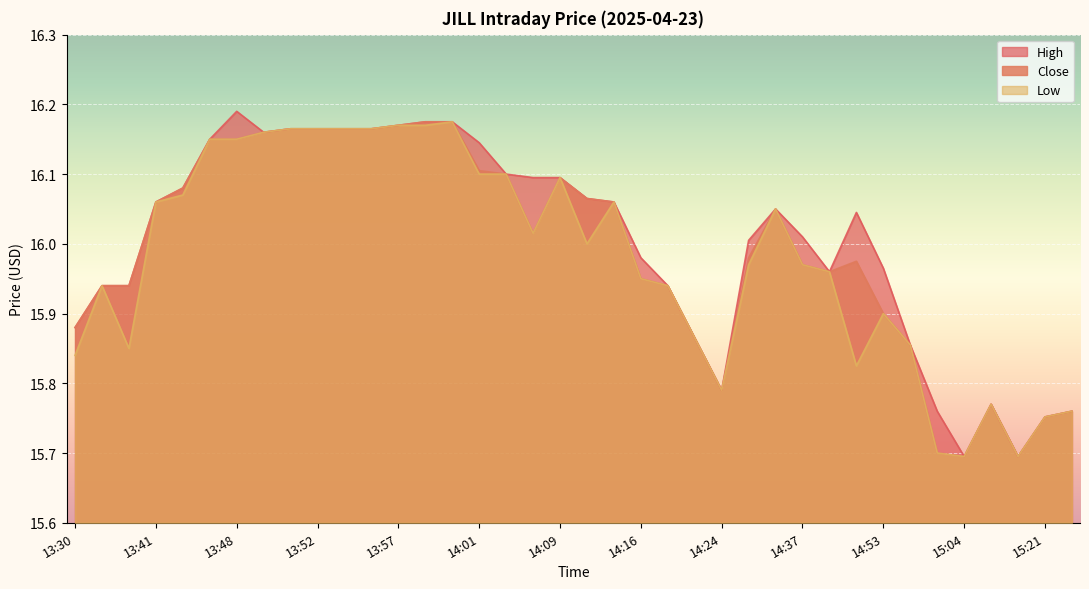

Which has a higher value, 13:45 or 15:21?

13:45